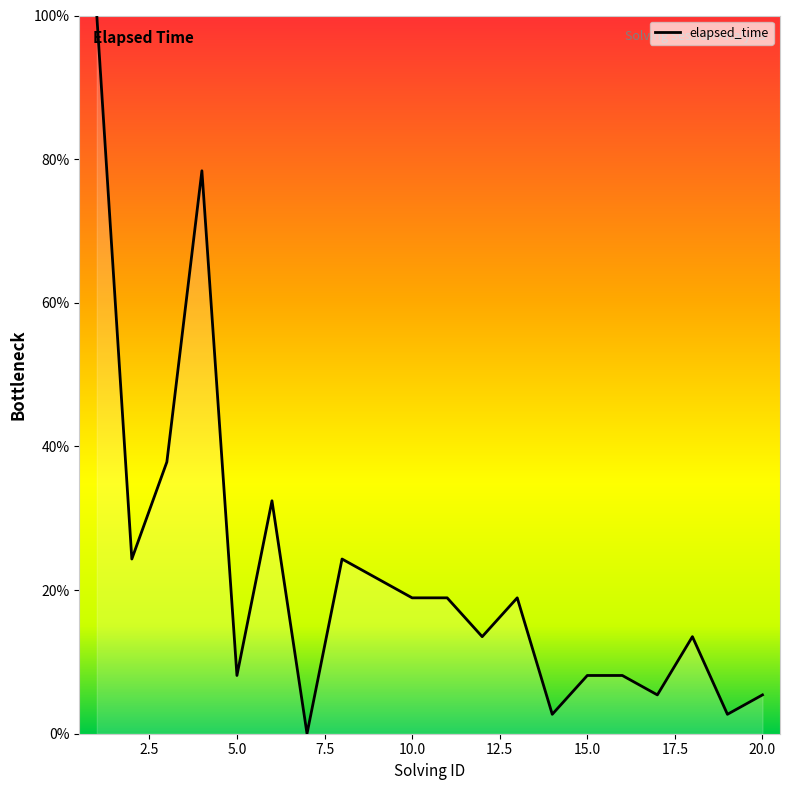

What is the difference between the maximum and minimum values?

100.0